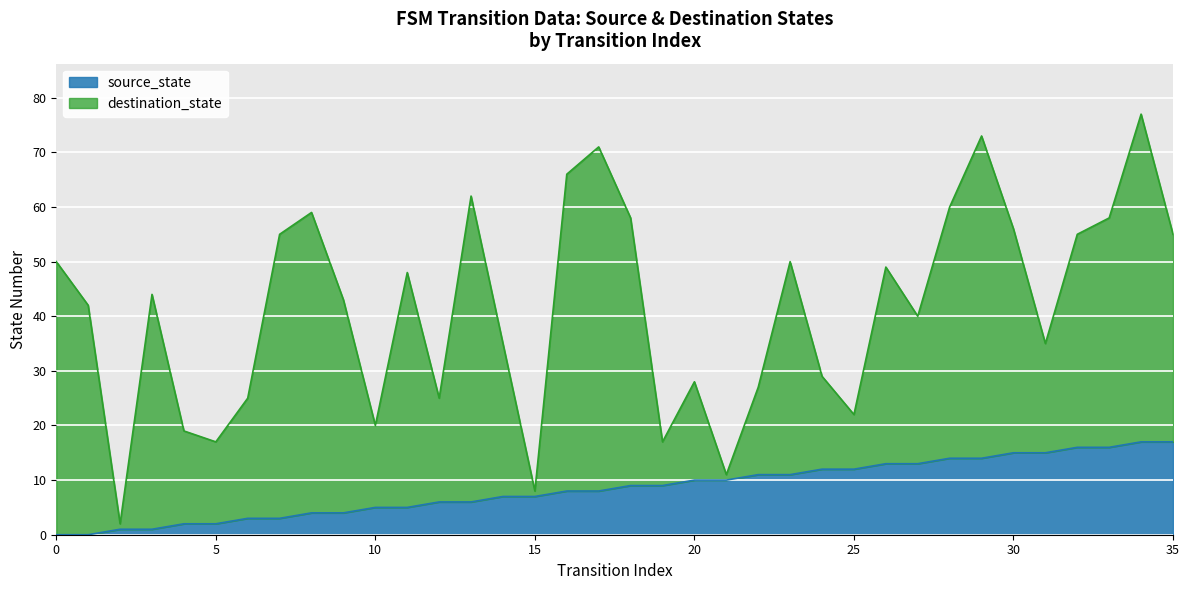

The value of source_state at 10 is 5. True or false?

True